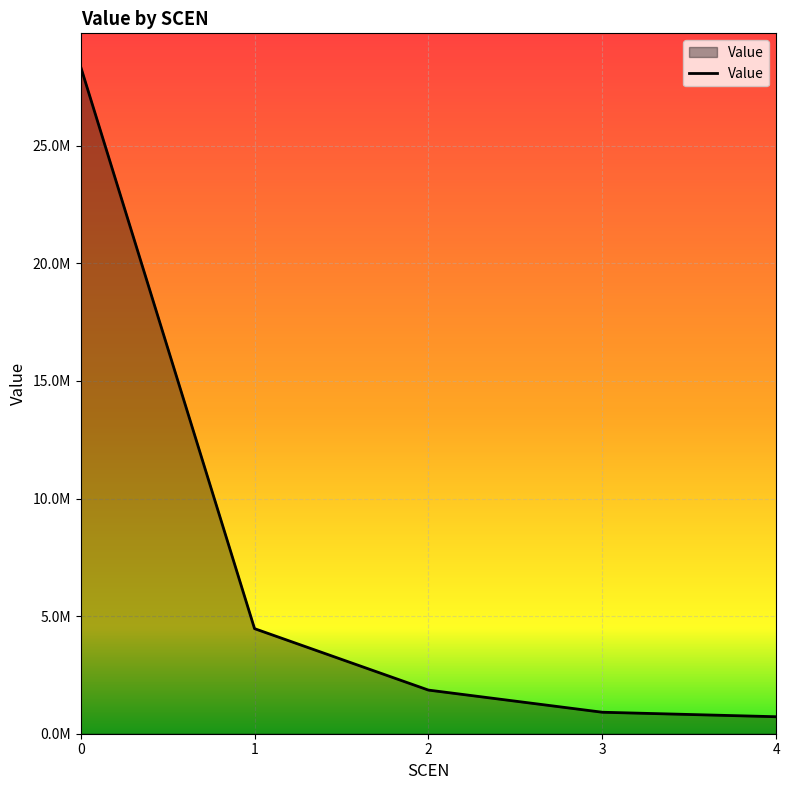

Rank the categories by value from lowest to highest.

4, 3, 2, 1, 0